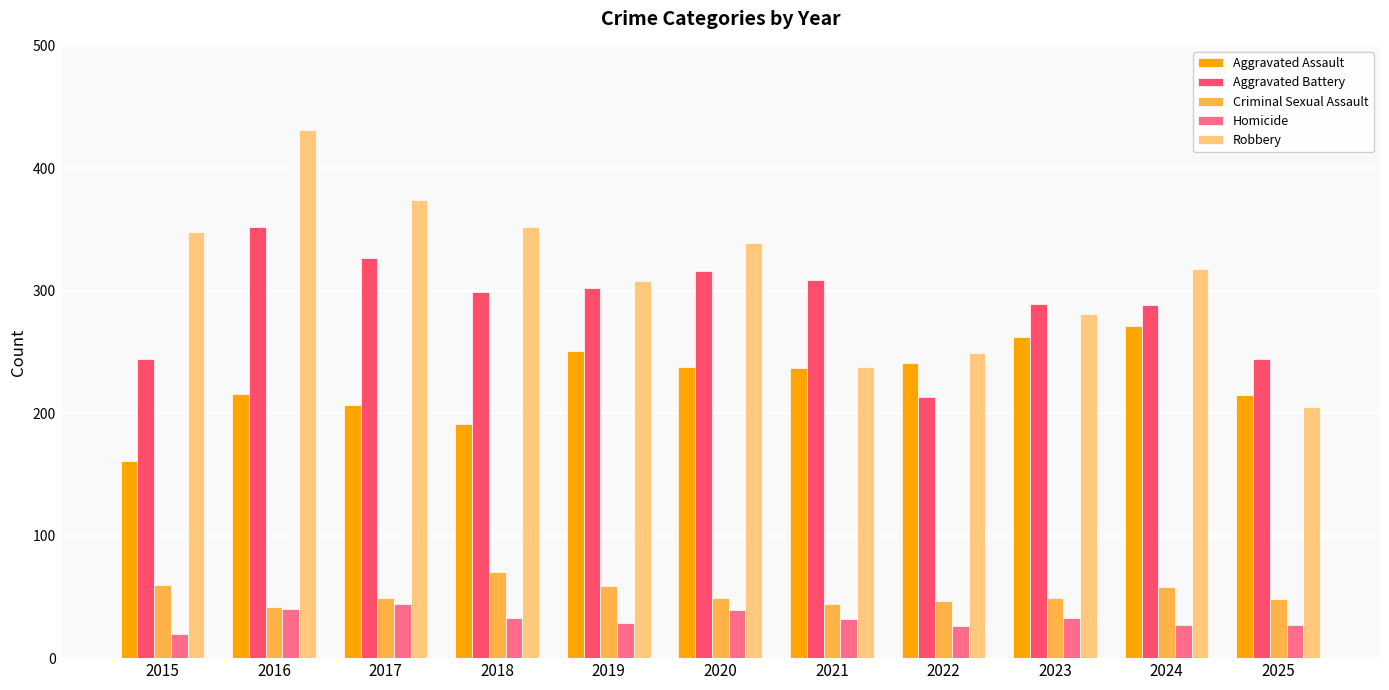

At how many categories does at least one series exceed 79?

11